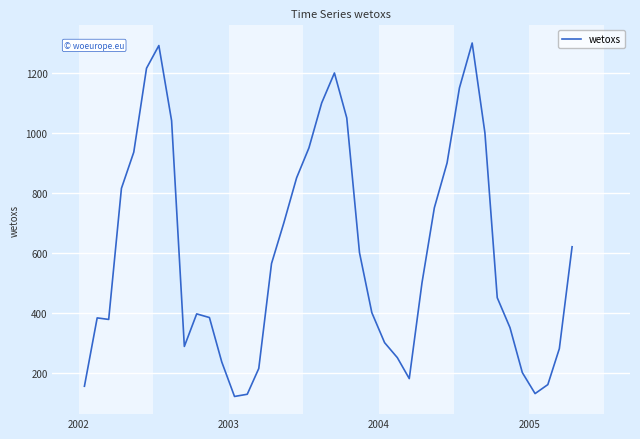

What is the minimum value shown in the chart?

120.4